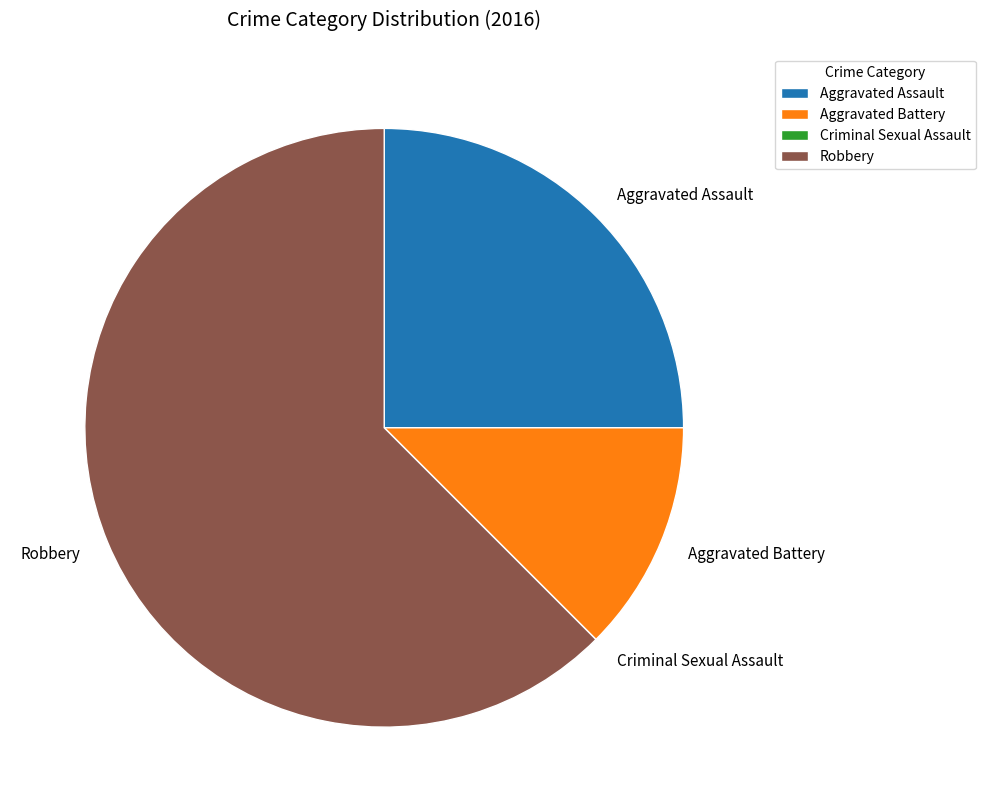

Is the sum of Robbery and Aggravated Assault greater than half?

Yes